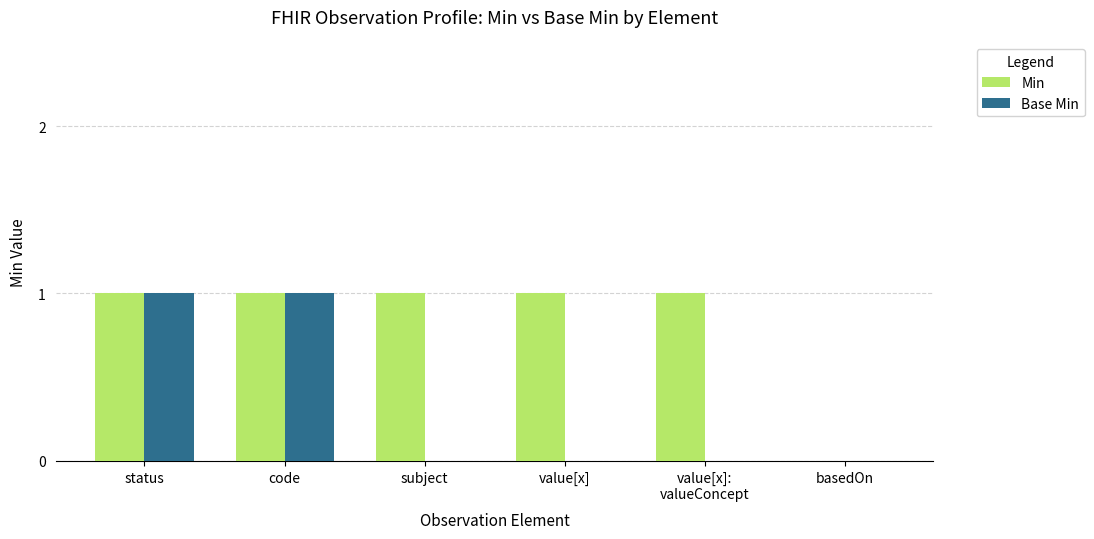

Which series changed the most between status and value[x]:
valueConcept?

Base Min